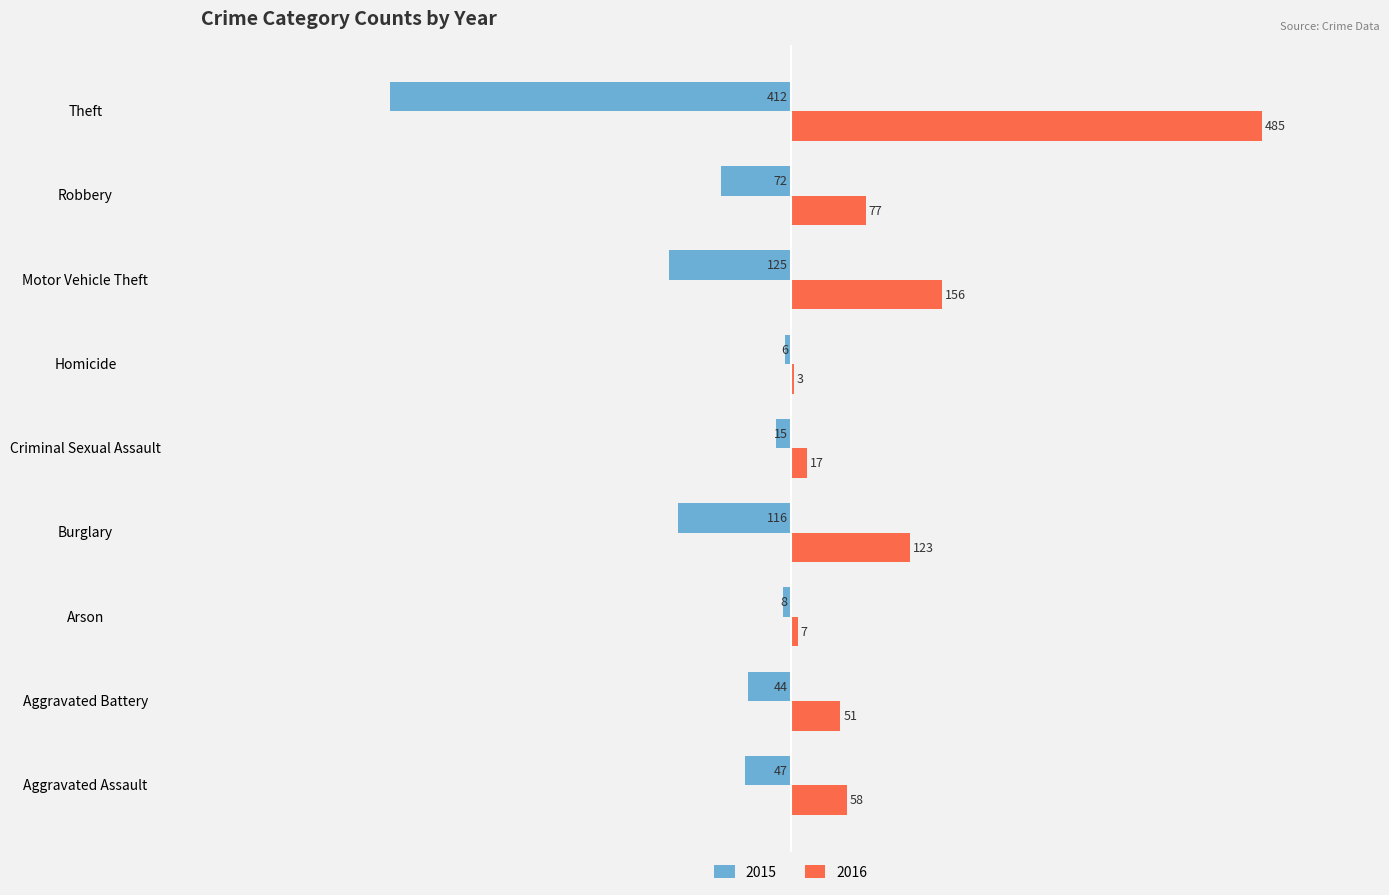

Is it true that 2015 equals -44 at Aggravated Battery?

True